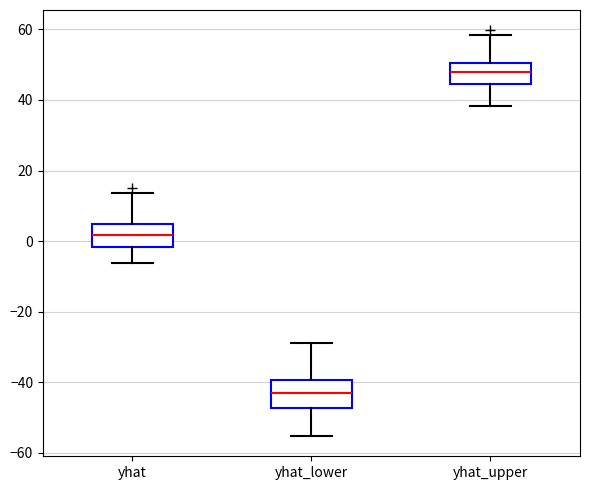

Reading left to right, read every box against the y-axis: the position of its median line, the range the box covers, and the ends of its whiskers. The values are not printed on the chart, so give them approximately, as read against the axis.

yhat: median 2, box -2 to 4, whiskers -6 to 14
yhat_lower: median -44, box -48 to -40, whiskers -56 to -28
yhat_upper: median 48, box 44 to 50, whiskers 38 to 58